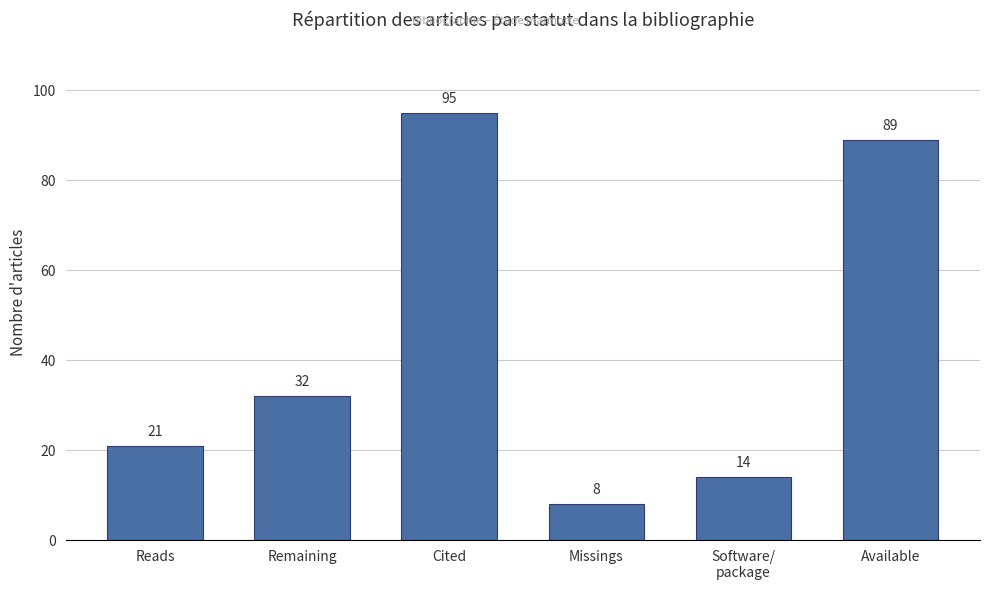

Between Software/
package and Reads, which is larger?

Reads